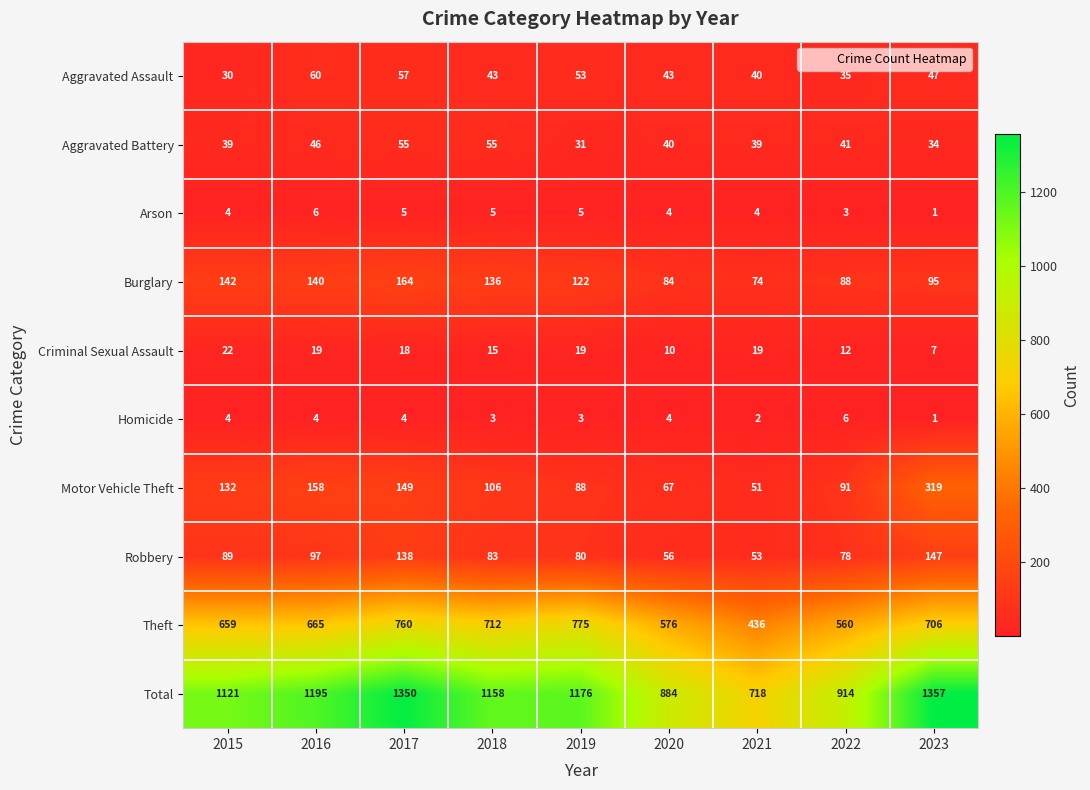

The Criminal Sexual Assault series shows 10 at 2023. True or false?

False